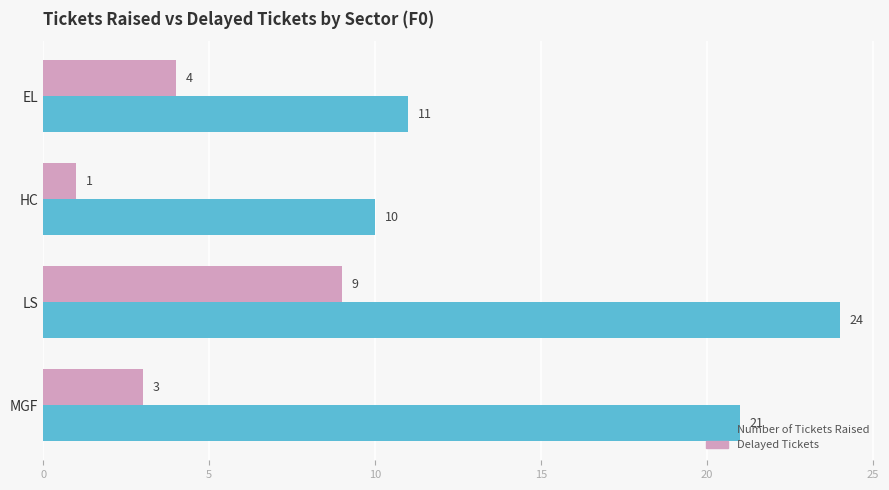

Which series has the largest total across all categories?

Number of Tickets Raised